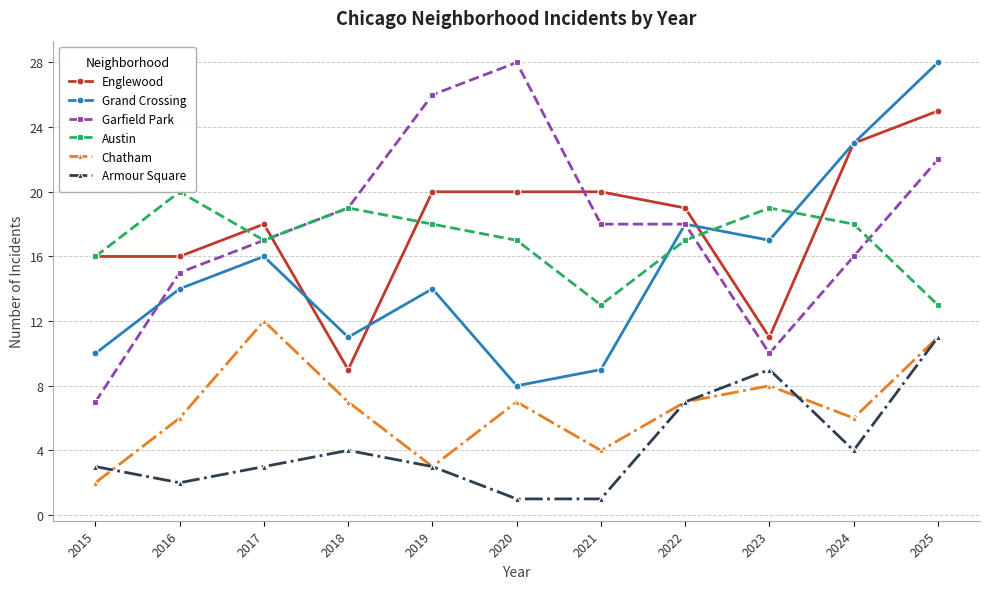

Does the chart have visible grid lines?

Yes